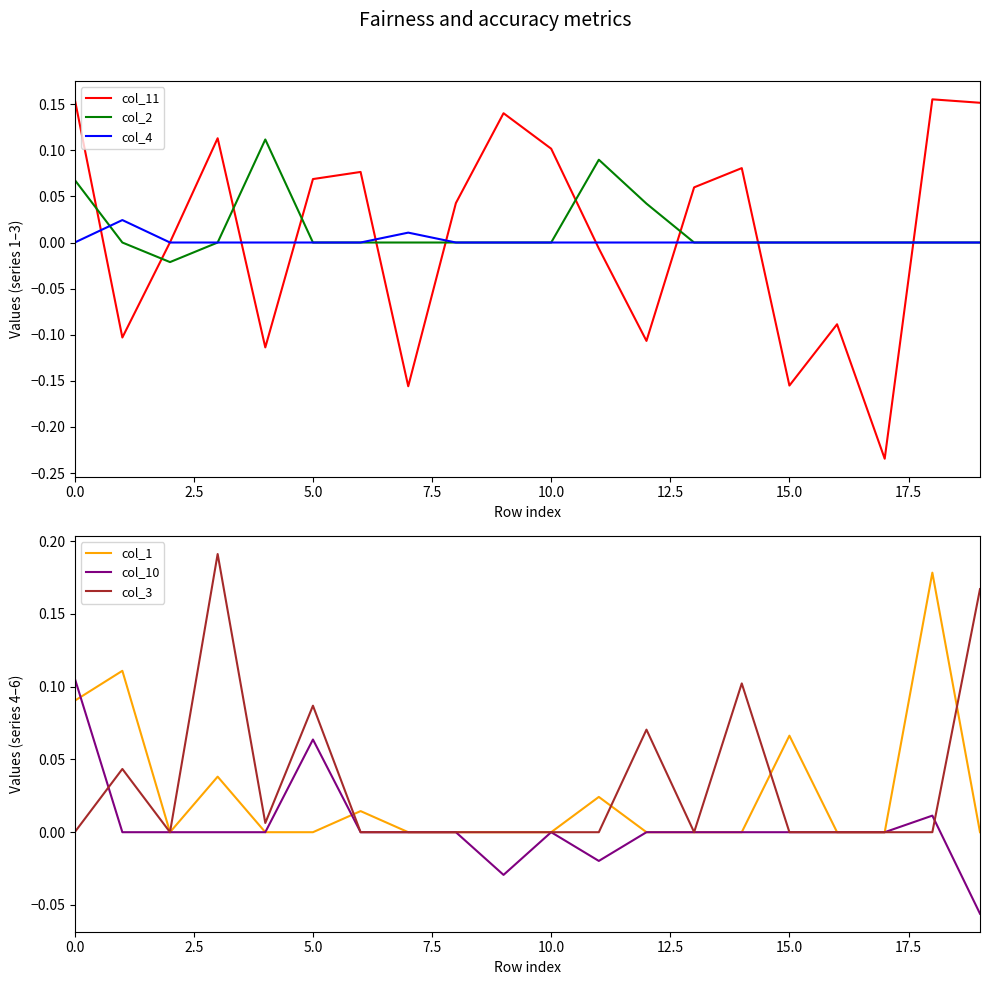

Which series has the widest spread of values?

col_11